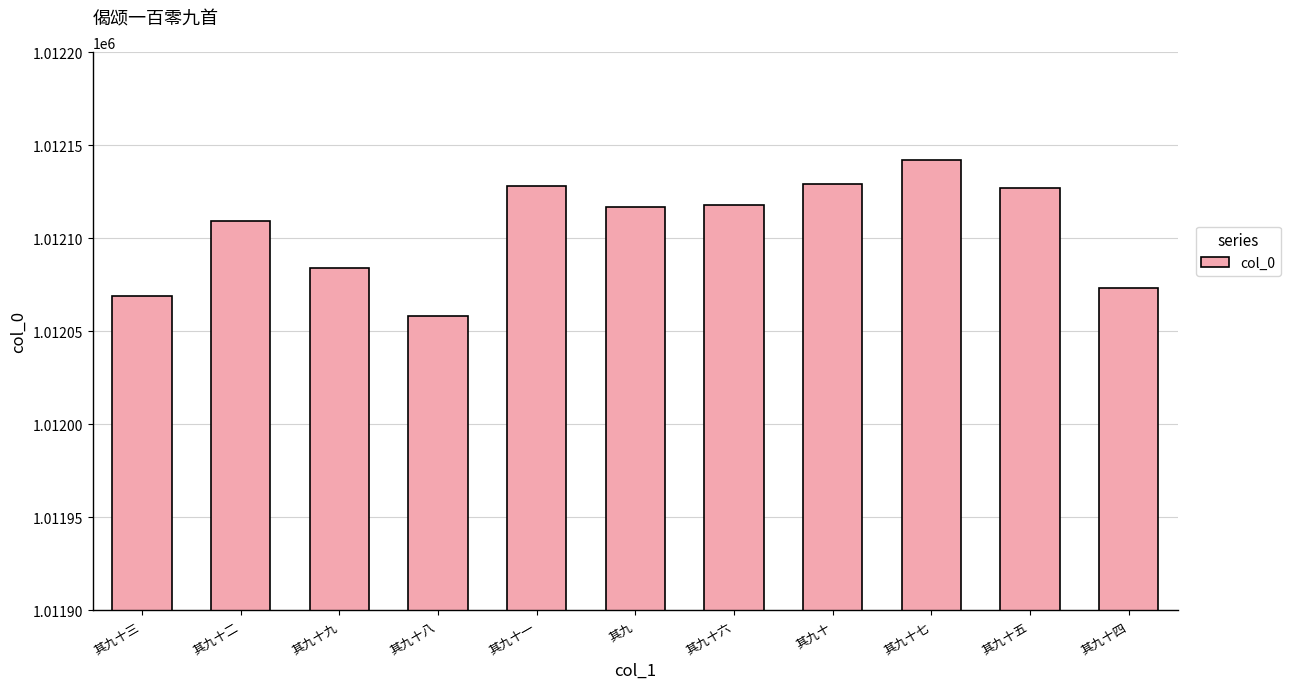

What is the minimum value shown in the chart?

1012058